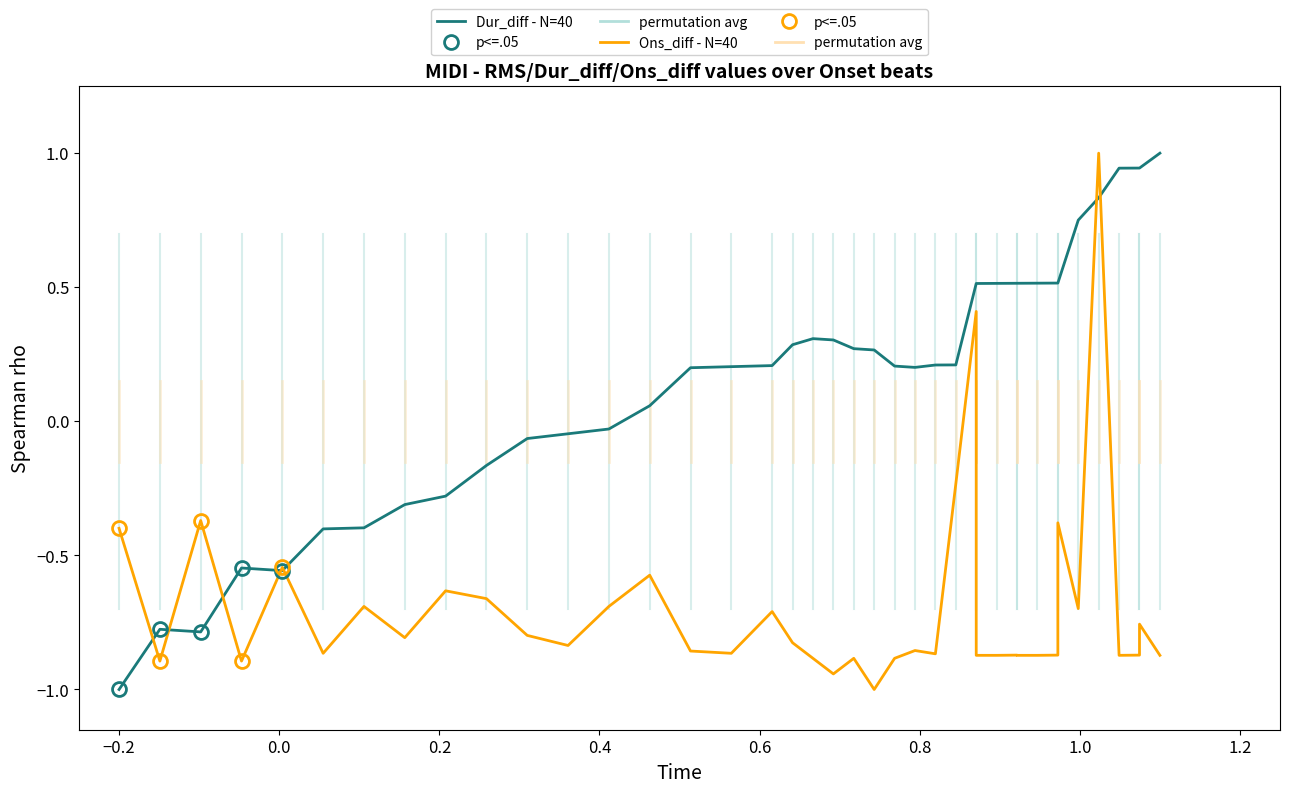

Does the chart have visible grid lines?

No